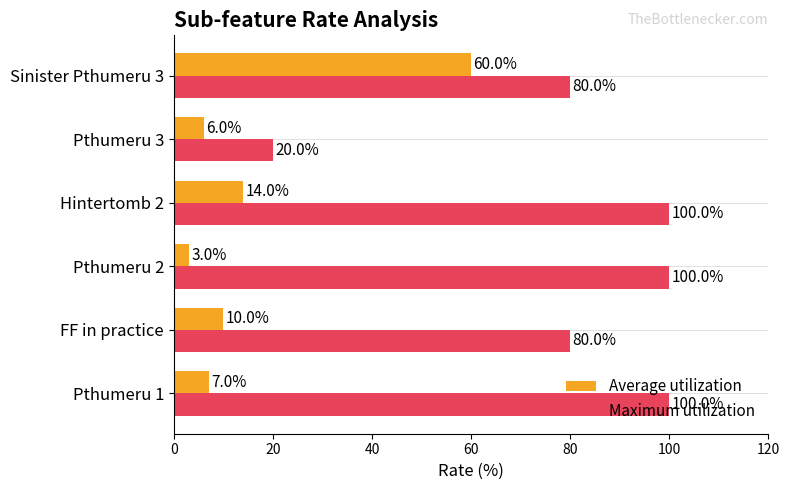

True or false: Maximum utilization has a value of 106 at FF in practice.

False